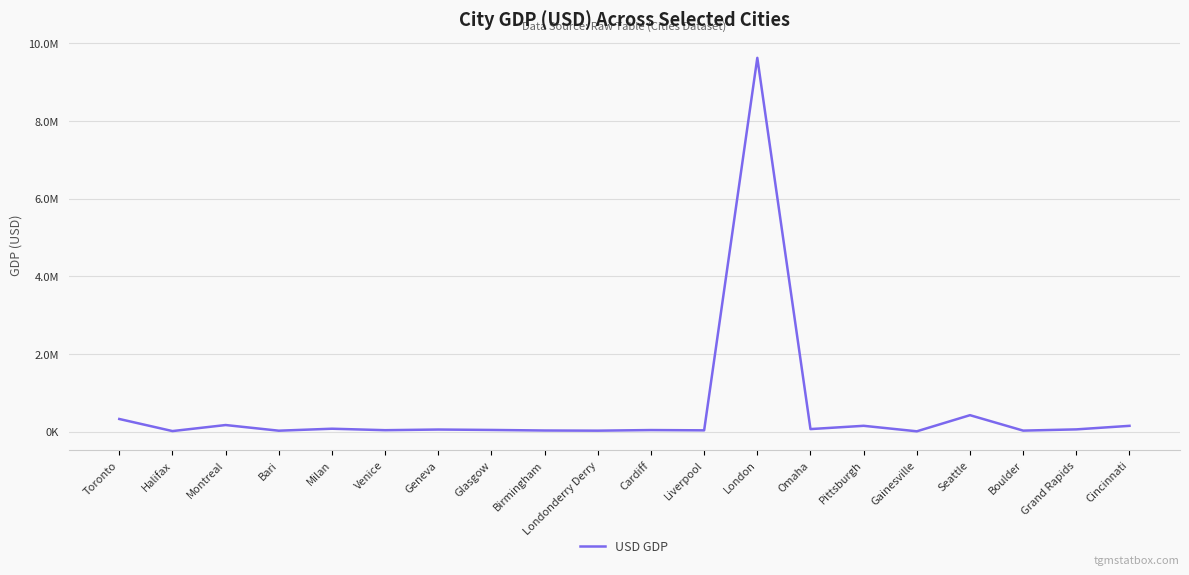

Which label corresponds to the largest value in the chart?

London